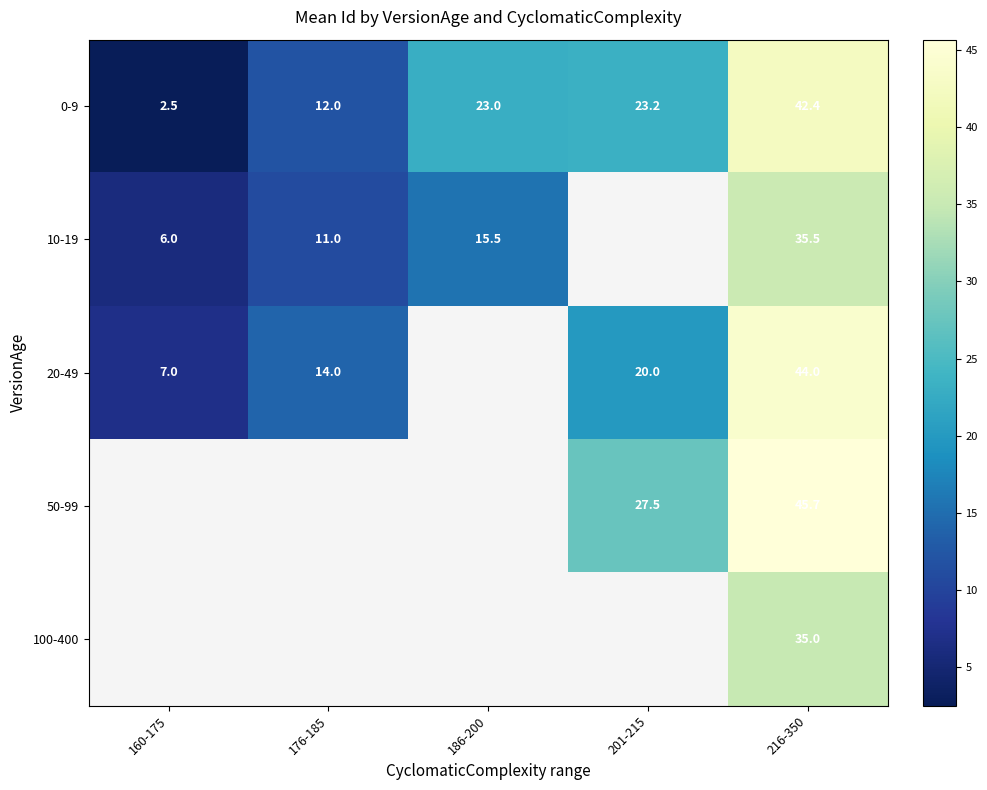

Rank the categories by 0-9 value from lowest to highest.

160-175, 176-185, 186-200, 201-215, 216-350